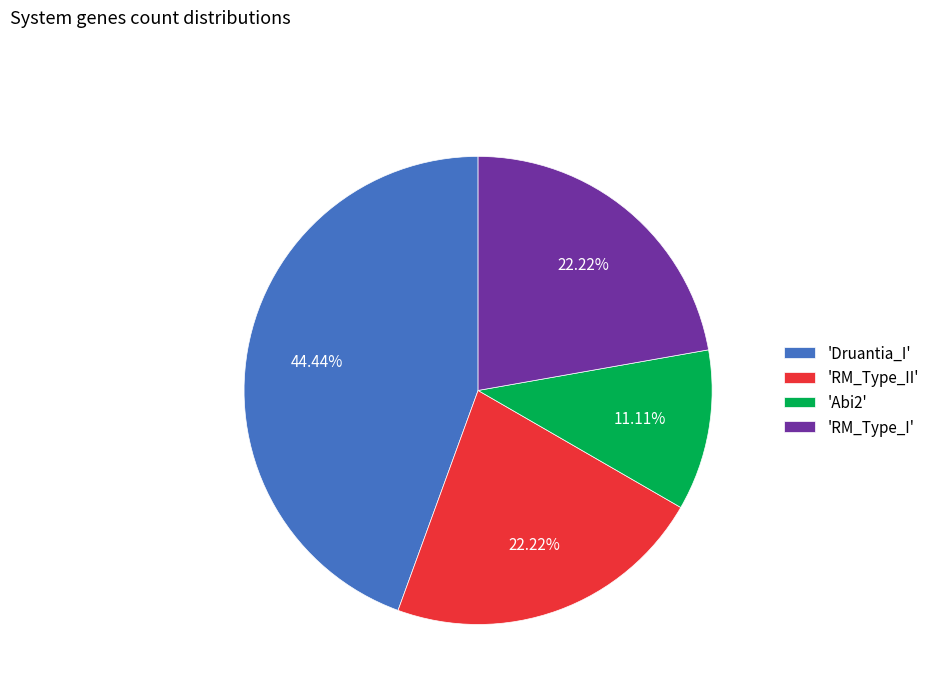

What is the ratio of the value at 'RM_Type_I' to the value at 'Abi2'?

2.0